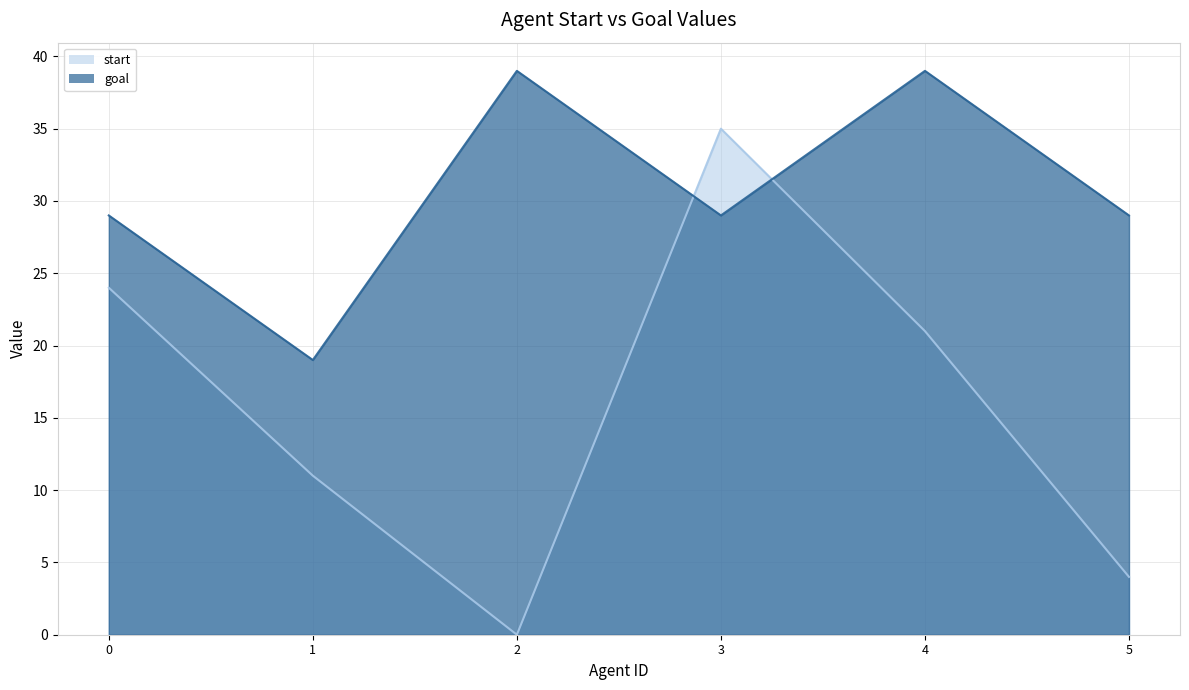

True or false: goal and start intersect in this chart.

True